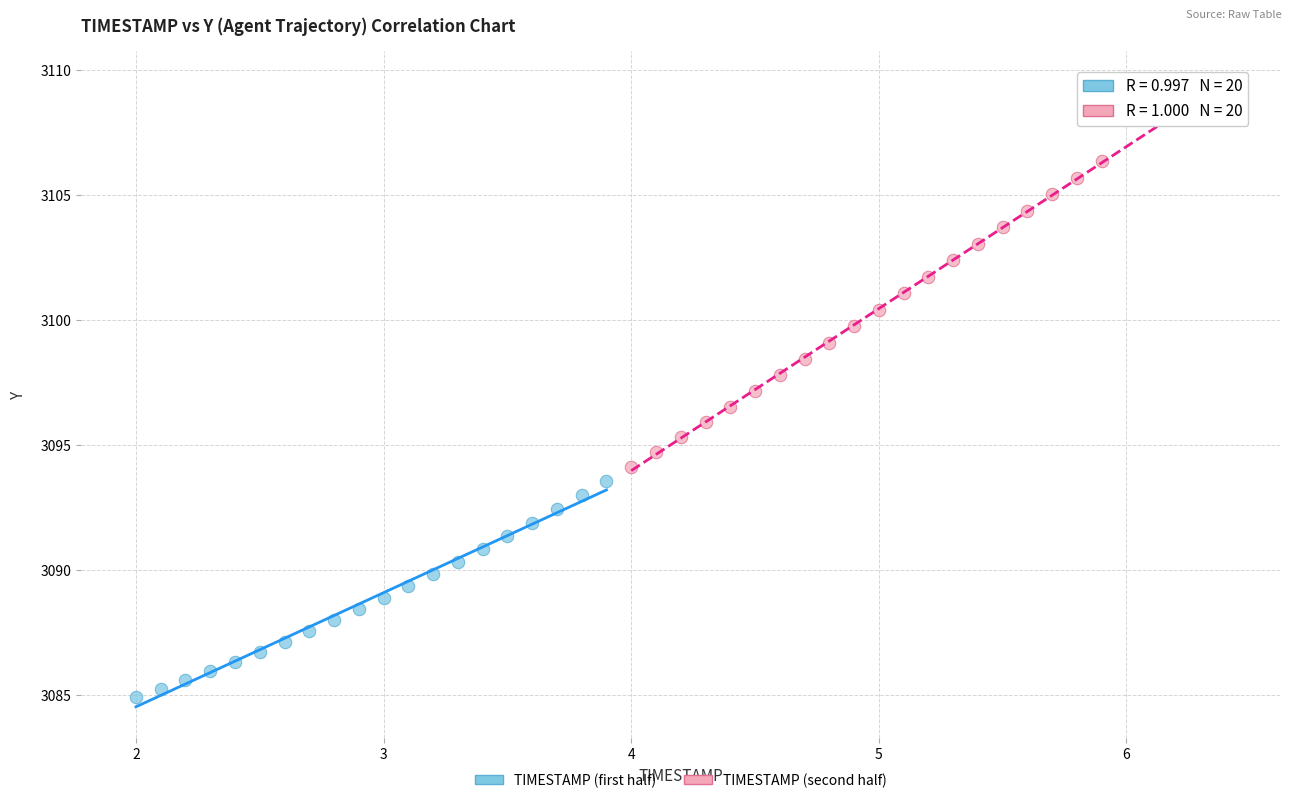

Which series contains the highest Y value?

TIMESTAMP (second half)